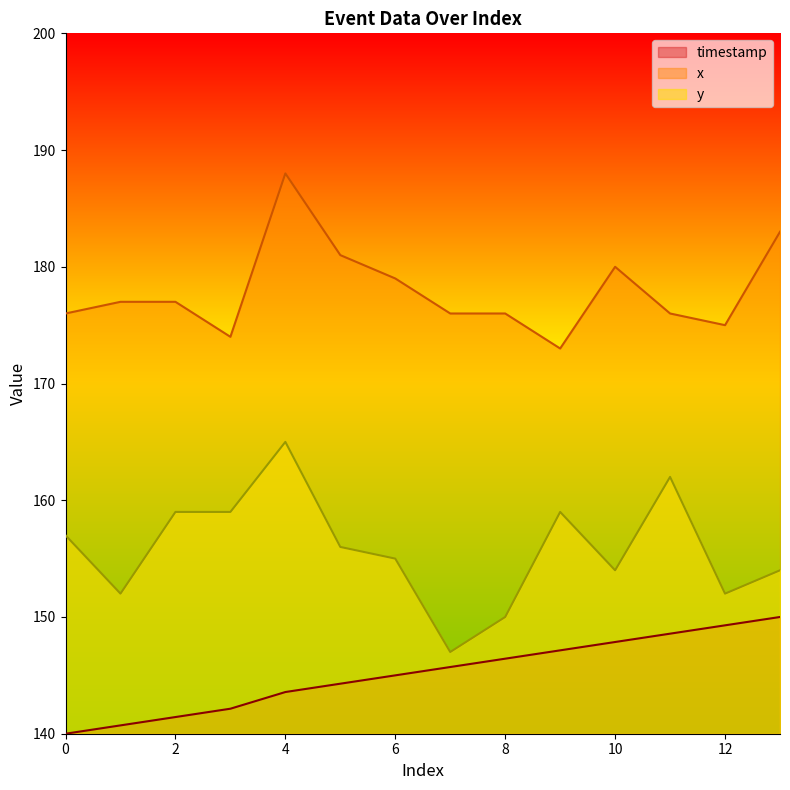

True or false: y and x intersect in this chart.

False